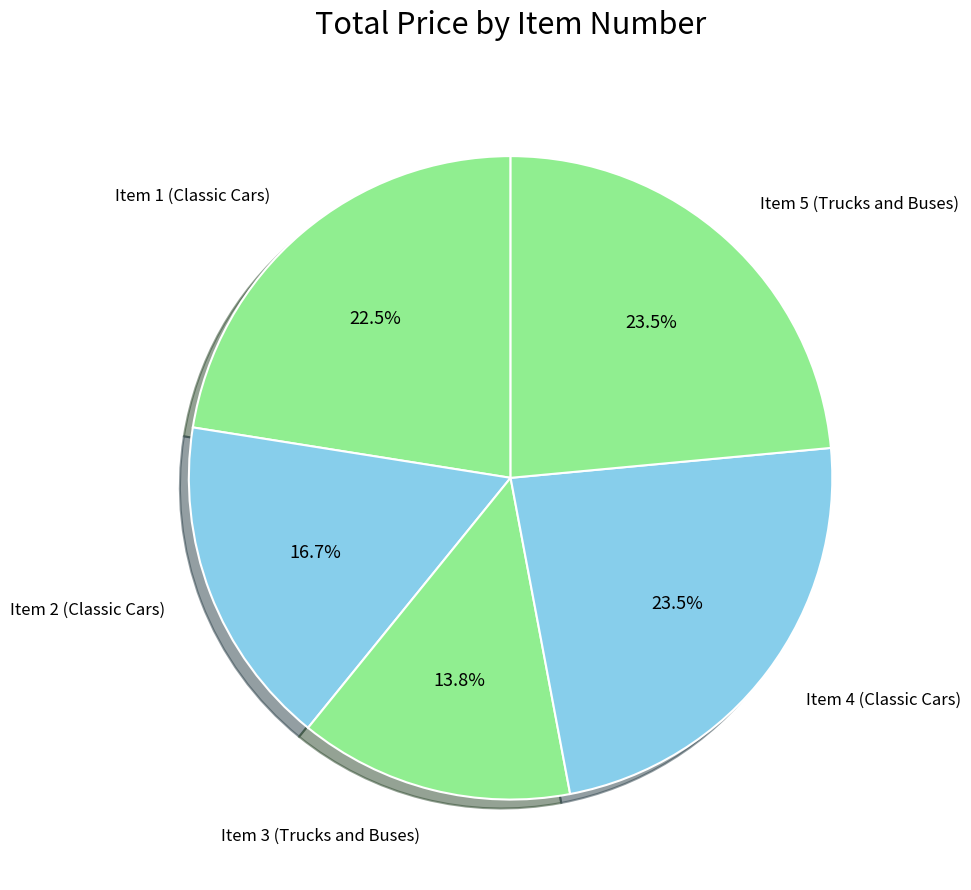

Is Item 2 (Classic Cars) the majority of the pie?

No